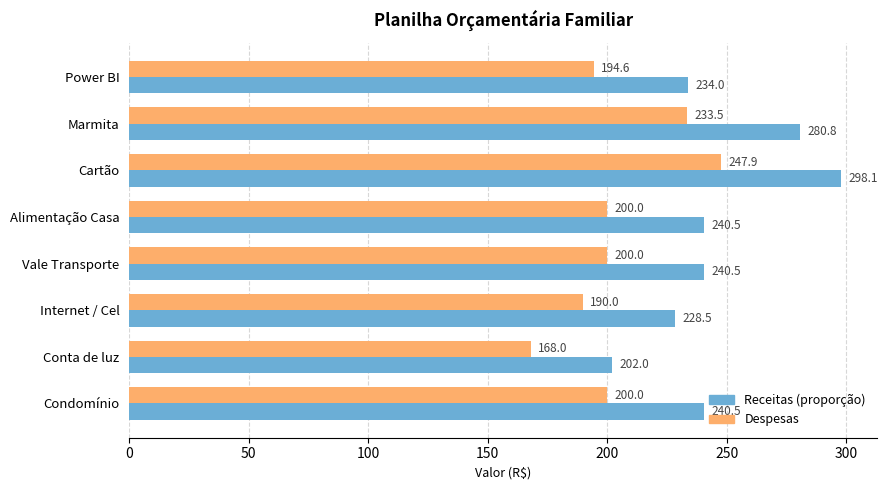

At which category is the sum across all series the highest?

Cartão